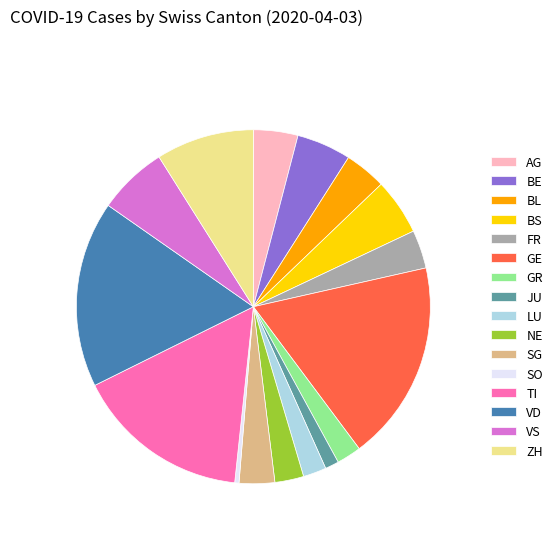

True or false: GR accounts for 13% of the total.

False